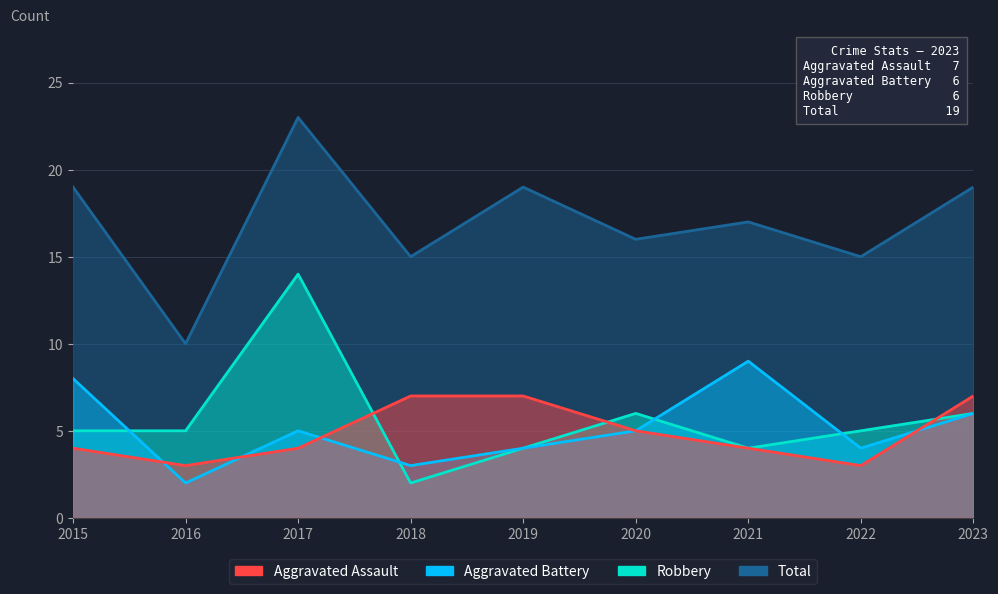

Is it true that Aggravated Battery equals 10 at 2015?

False